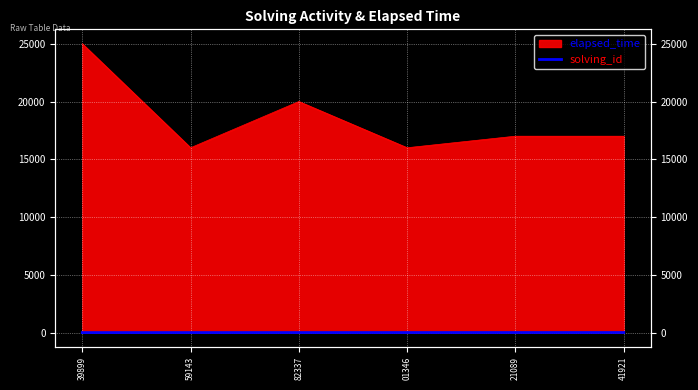

The value at 59143 is 3. True or false?

False